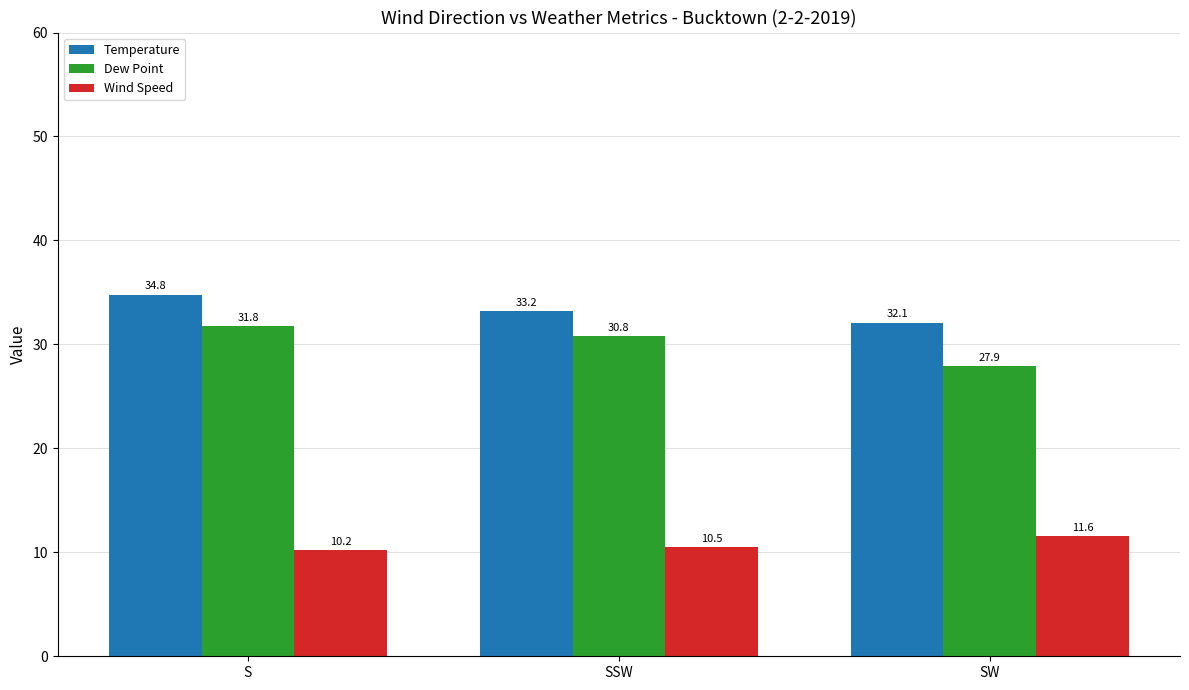

Are the bars horizontal?

No